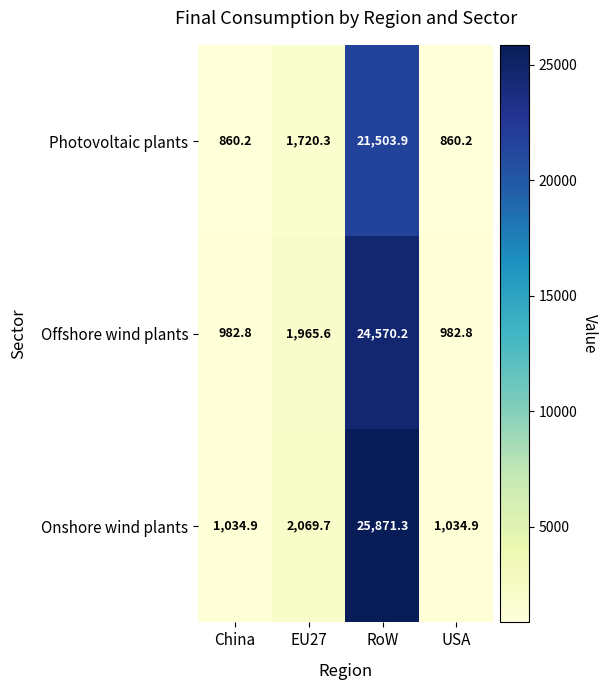

At which label does Offshore wind plants first exceed 1965?

EU27